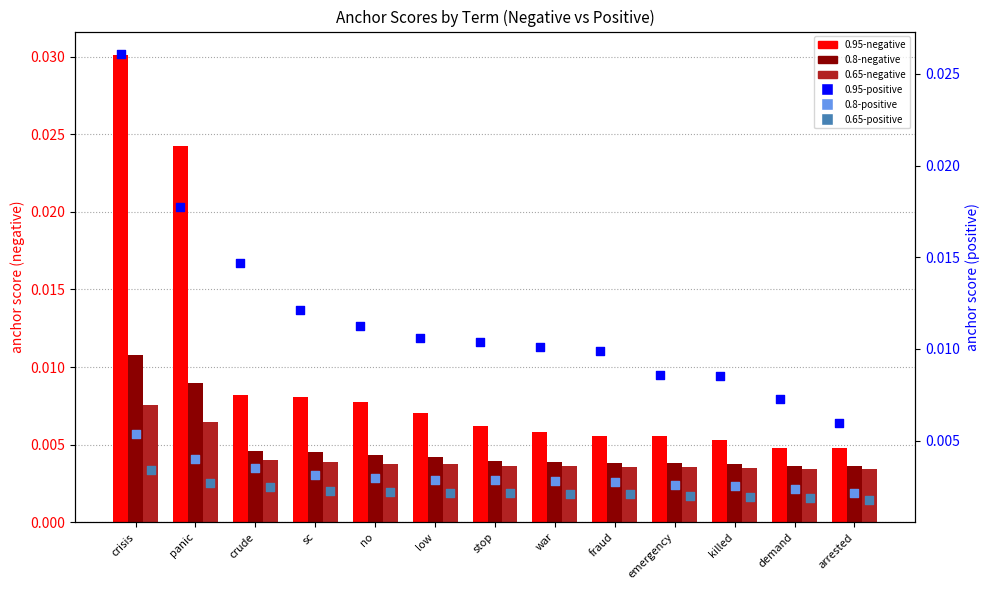

At how many categories does at least one series exceed 0?

13